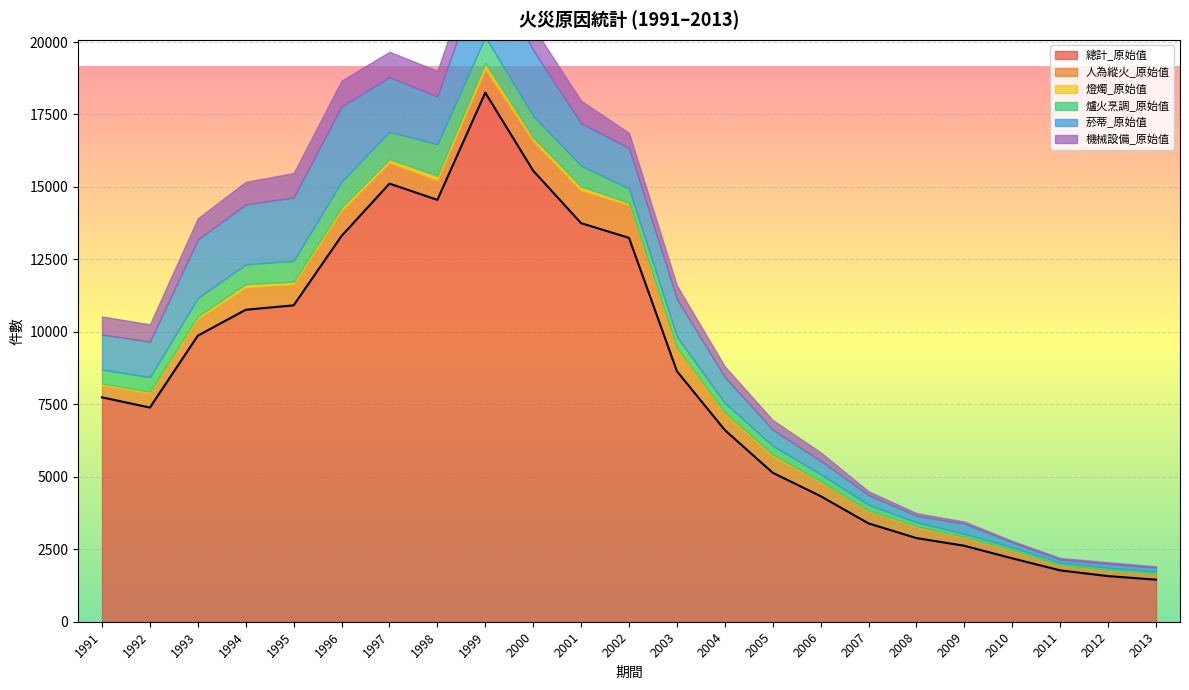

What is the average value of the 燈燭_原始值 series?

77